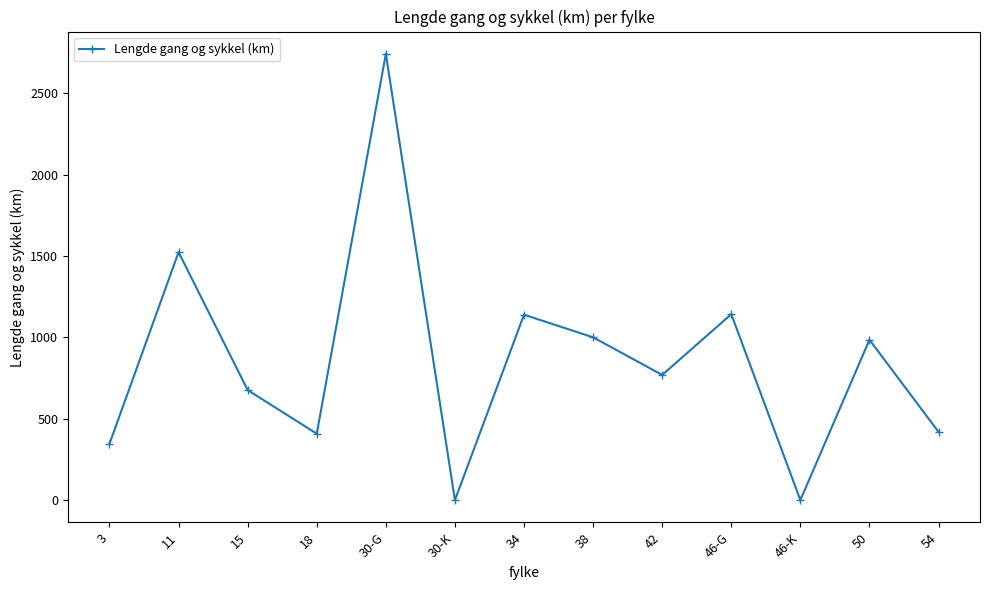

What is the change in value from 3 to 30-G?

+2395